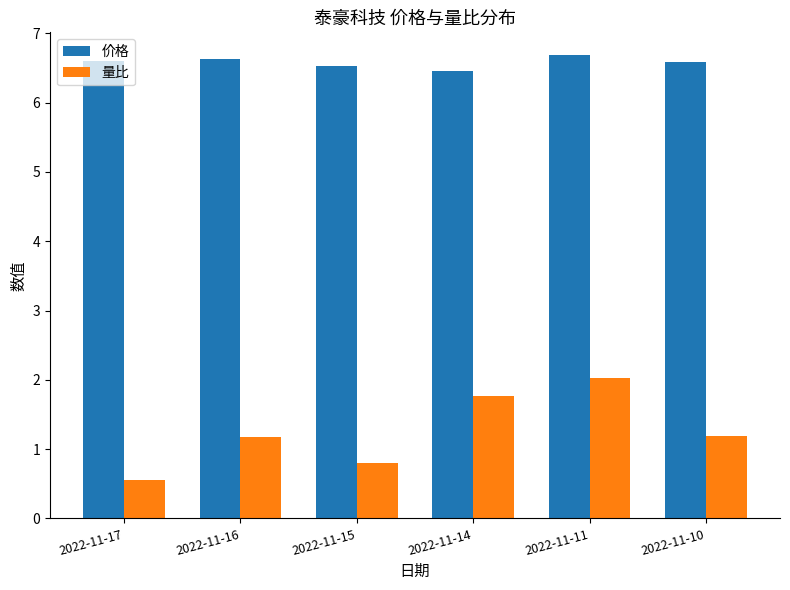

What is the lowest value of the 量比 series?

0.6